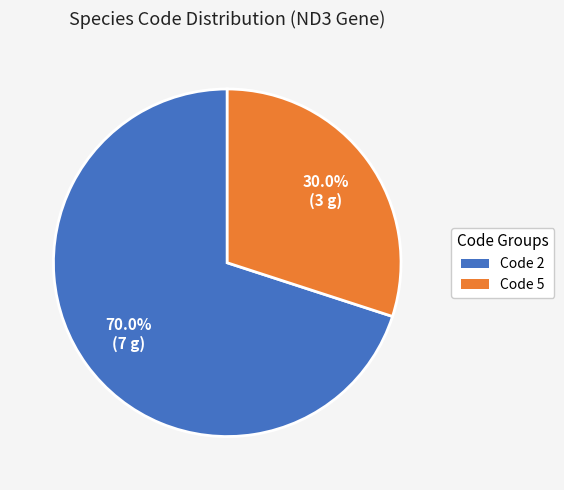

Which category has the smallest portion of the pie?

Code 5